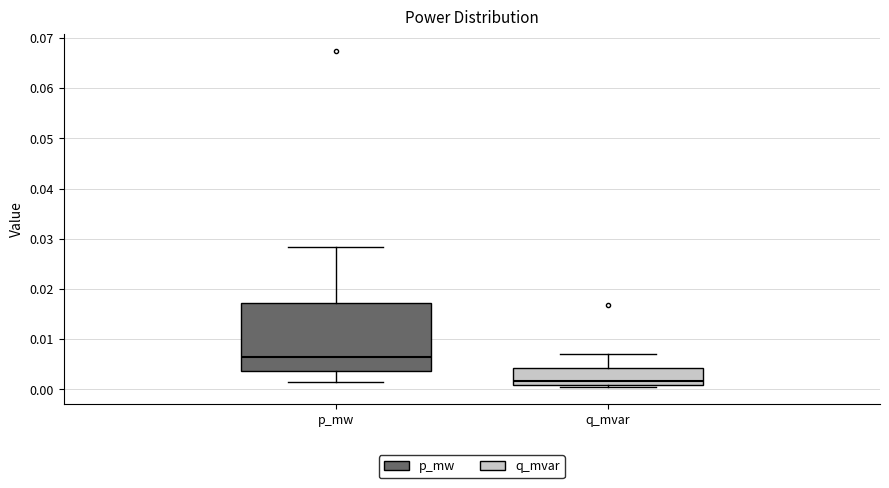

Which box is the tallest, from its lower edge to its upper edge?

p_mw